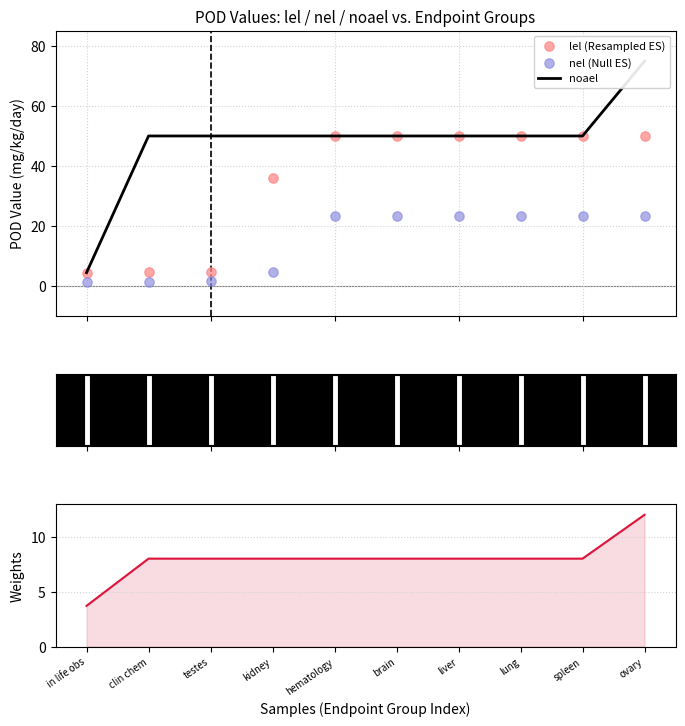

At which category is the sum across all series the highest?

ovary